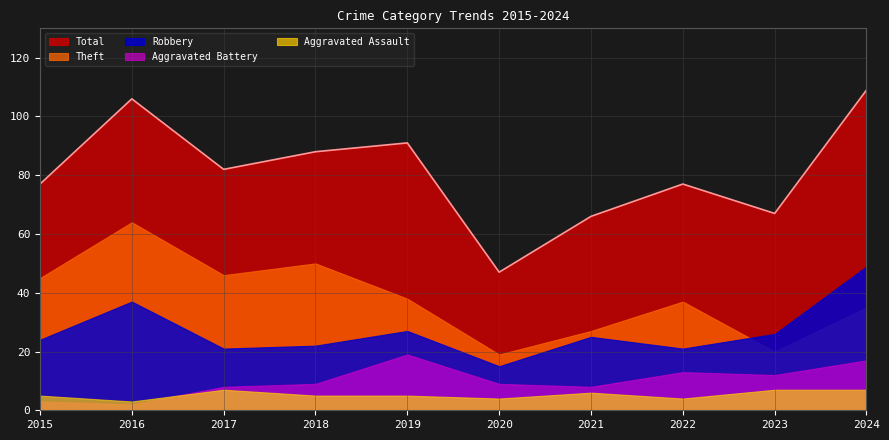

At which category is the sum across all series the highest?

2024